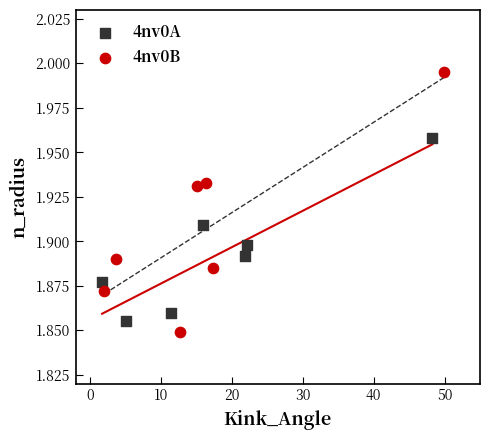

Which series reaches the maximum Y coordinate?

4nv0B